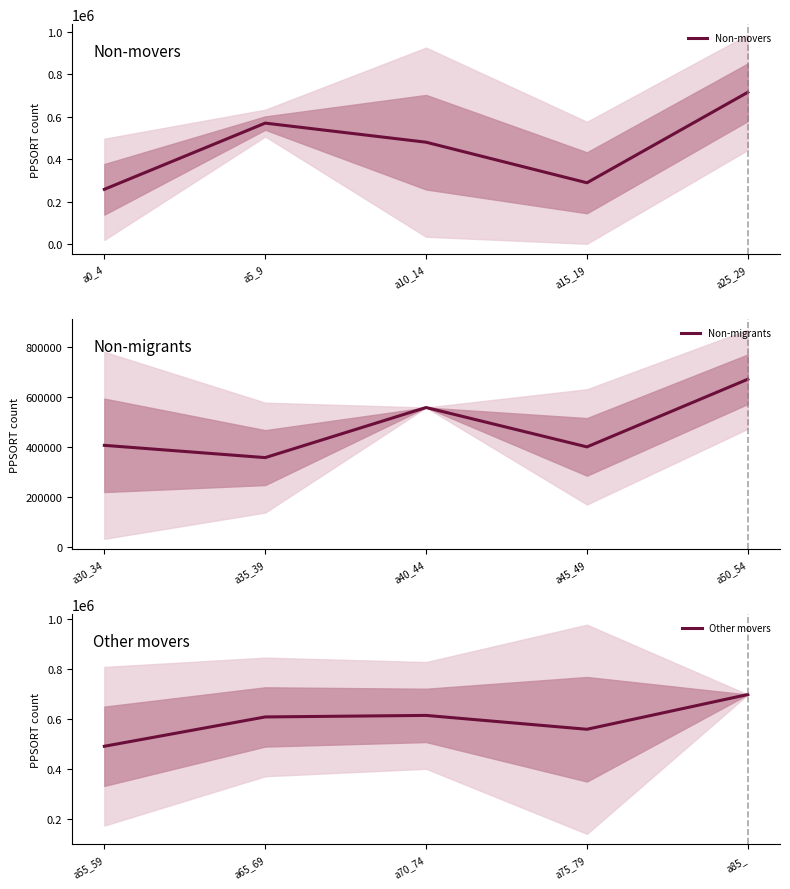

Rank the series by their maximum value, from lowest to highest.

Non-migrants, Other movers, Non-movers